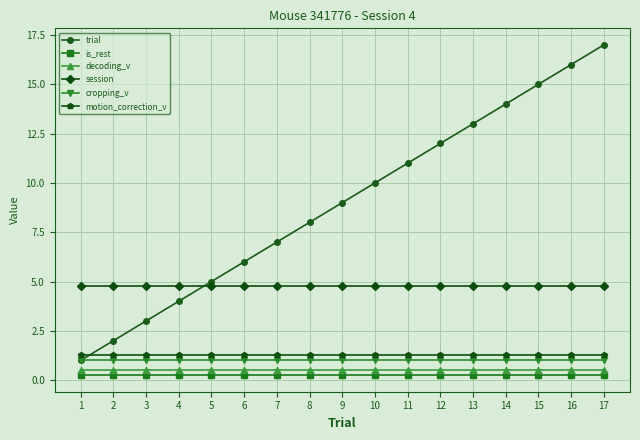

The motion_correction_v series shows 0.3 at 6. True or false?

False